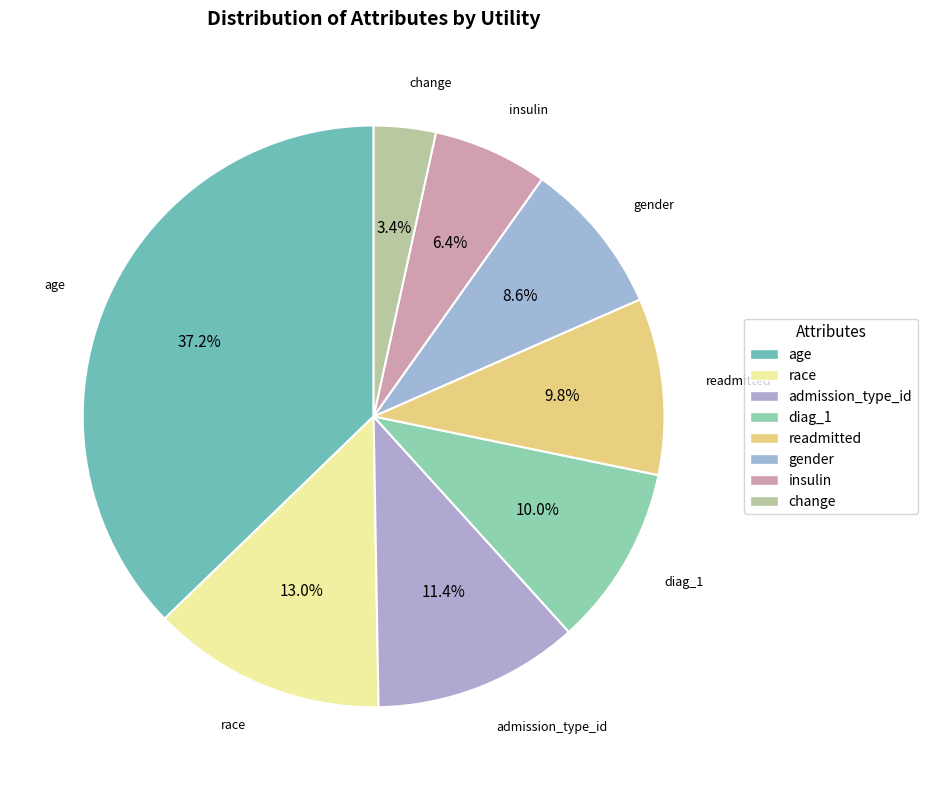

Rank the categories by value from highest to lowest.

age, race, admission_type_id, diag_1, readmitted, gender, insulin, change